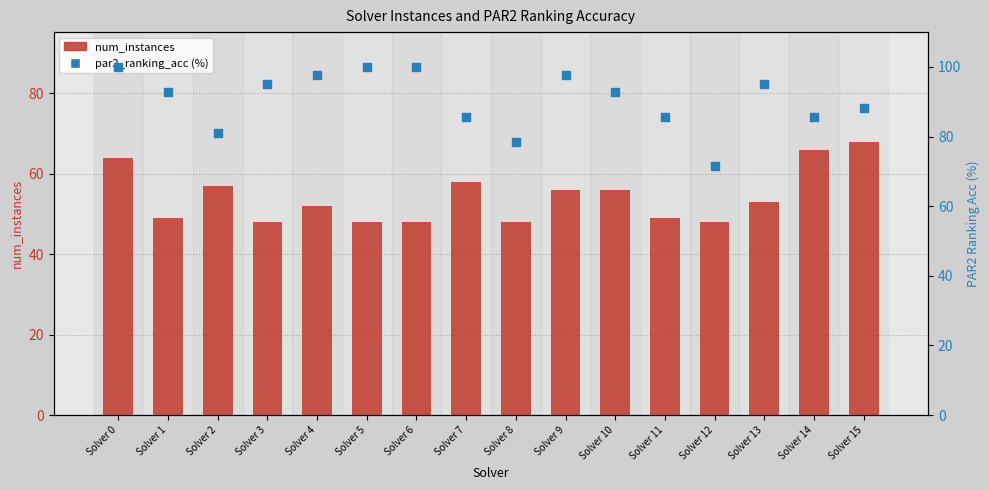

What is the total value across all series at Solver 14?

151.7